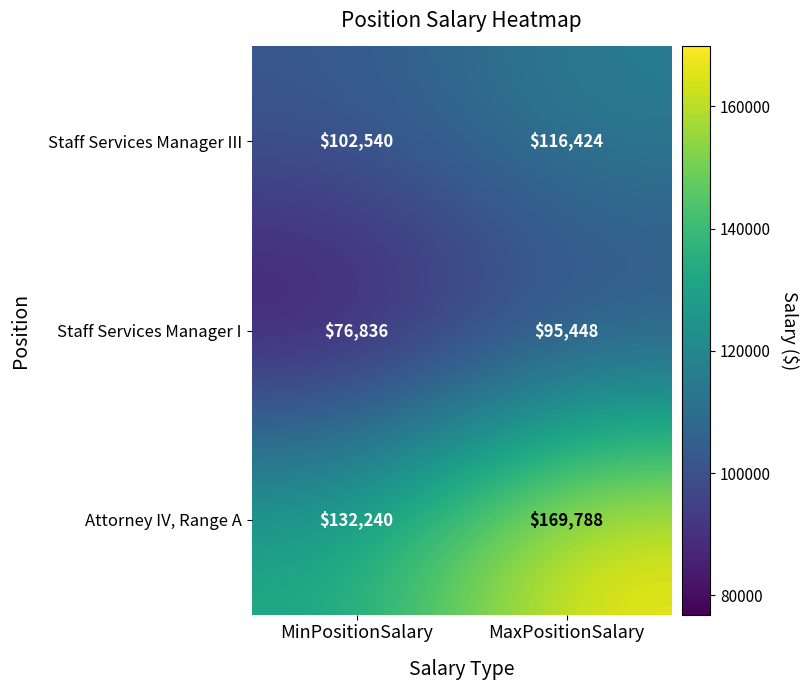

The Staff Services Manager I series shows 76836 at MinPositionSalary. True or false?

True